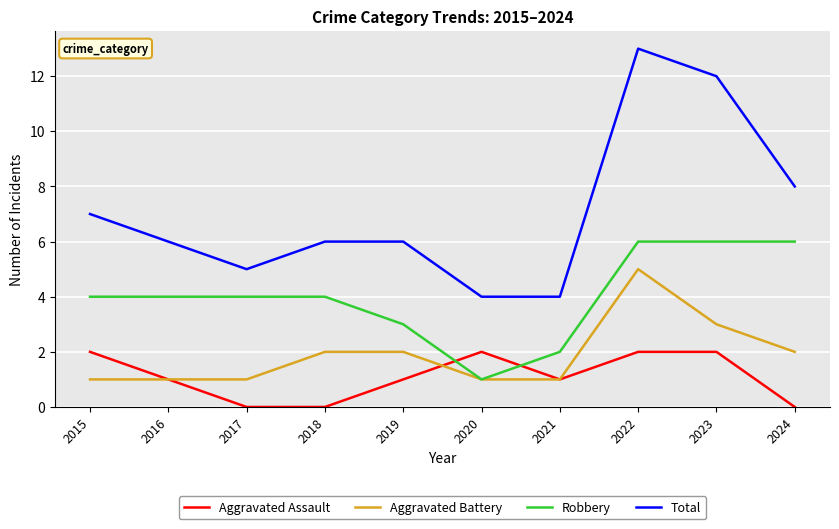

How many values in the Aggravated Battery series are below 2?

5